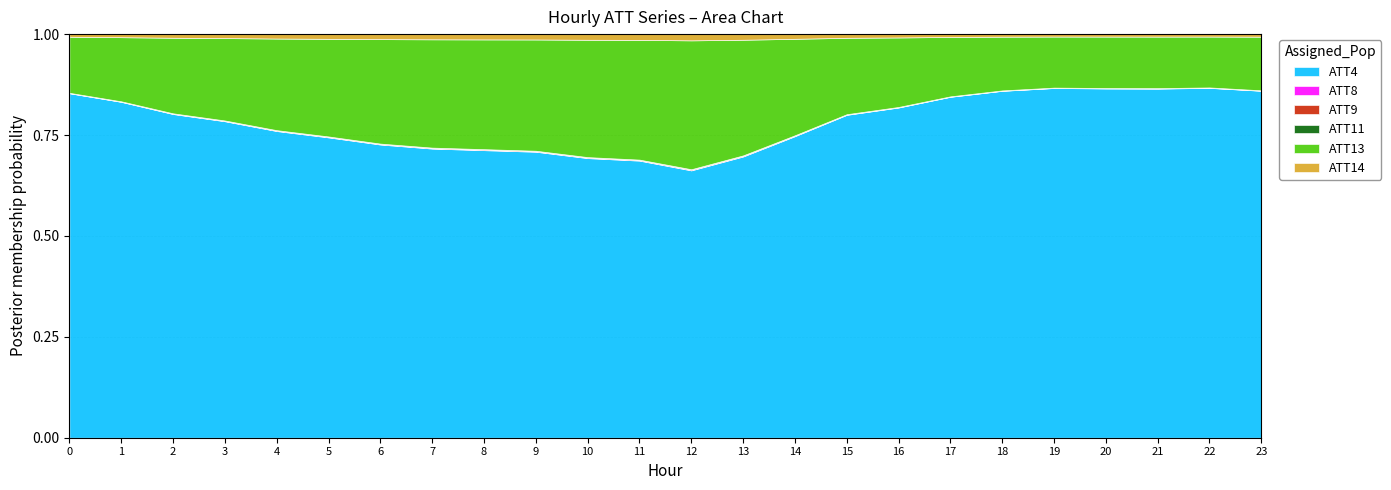

The value of ATT4 at 12 is 1.0. True or false?

False